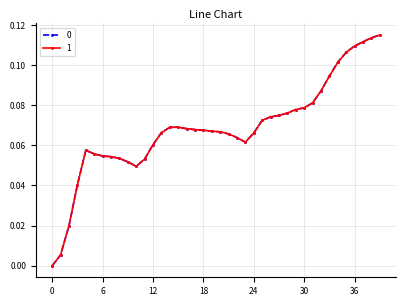

Does the chart have visible grid lines?

Yes